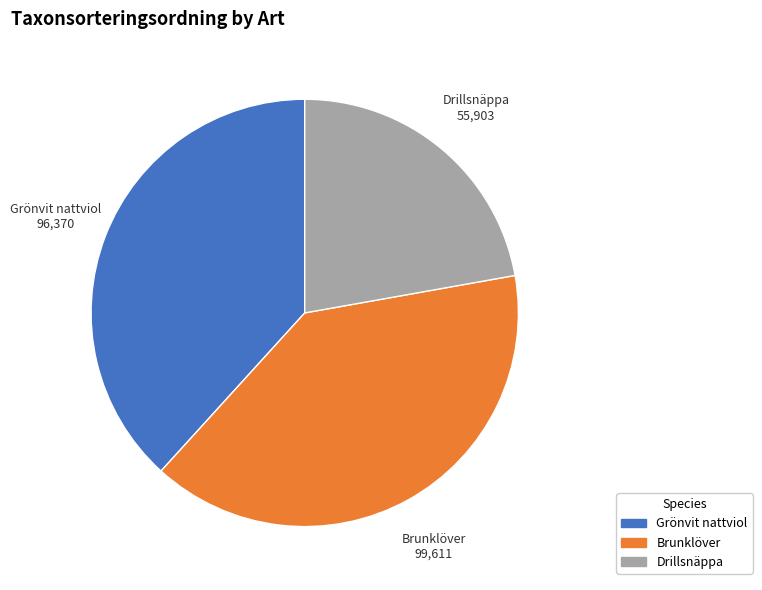

Approximately how many times larger is the value at Grönvit nattviol compared to Drillsnäppa?

1.7